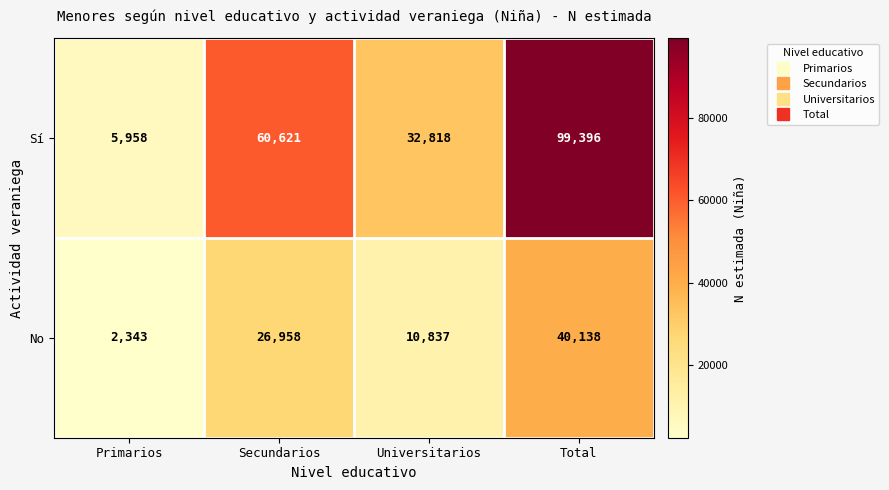

How many series are shown in this chart?

2